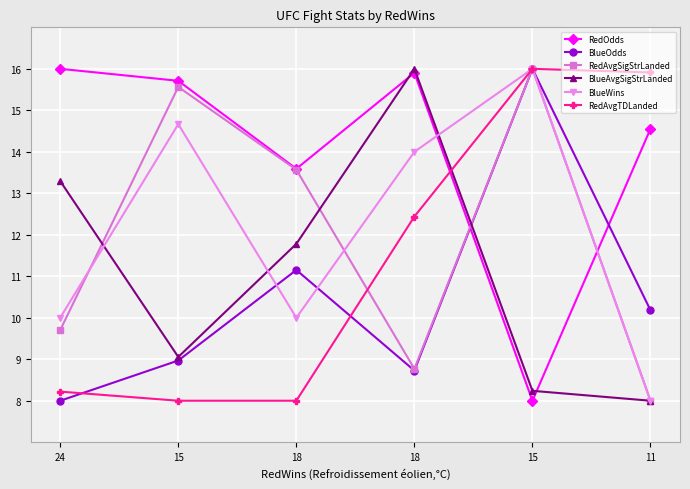

Which has a higher value, 11 or 24?

24